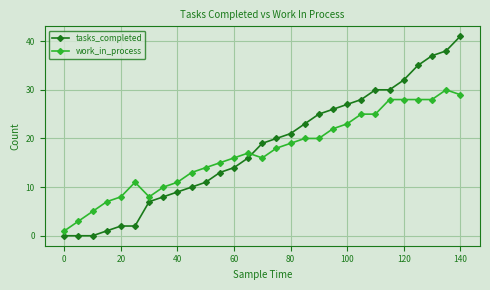

What is the highest value of the tasks_completed series?

41